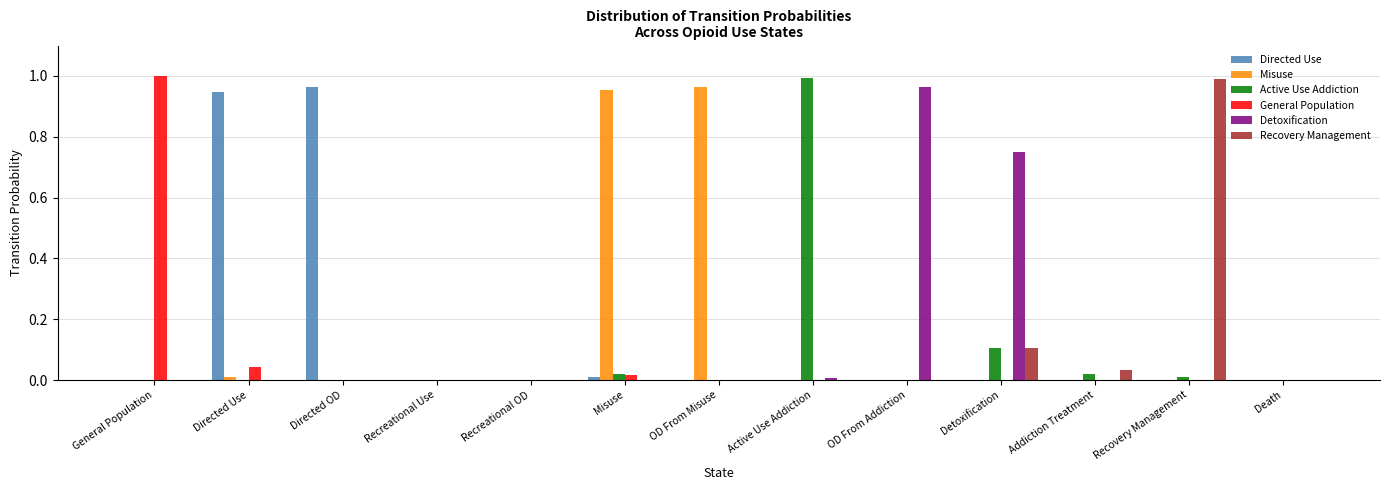

Which category has the highest value in the Active Use Addiction series?

Active Use Addiction